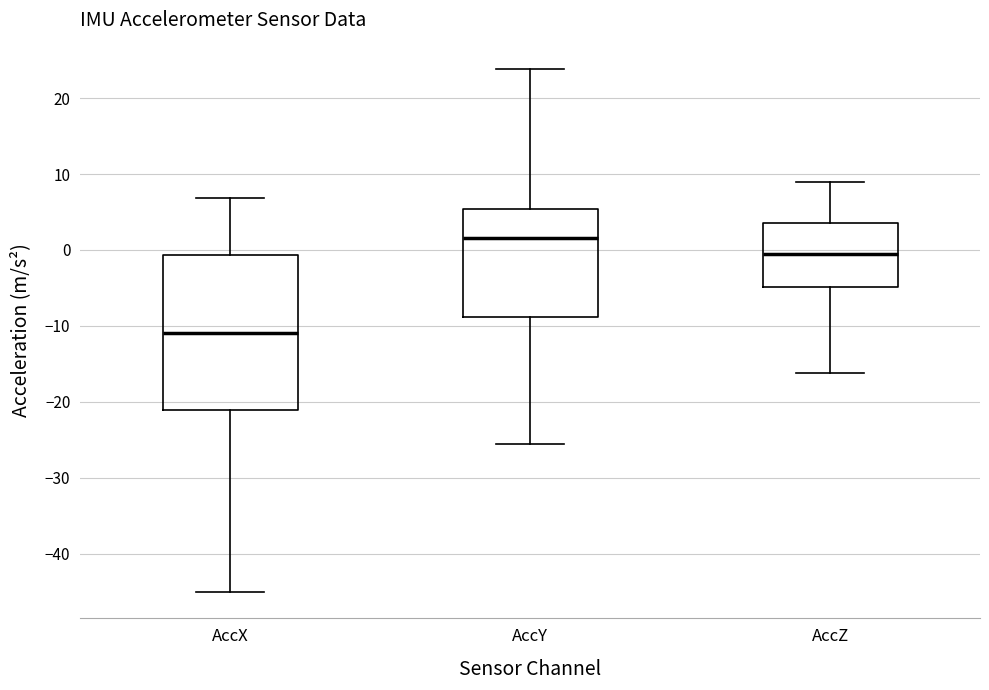

Which box has the highest median line?

AccY